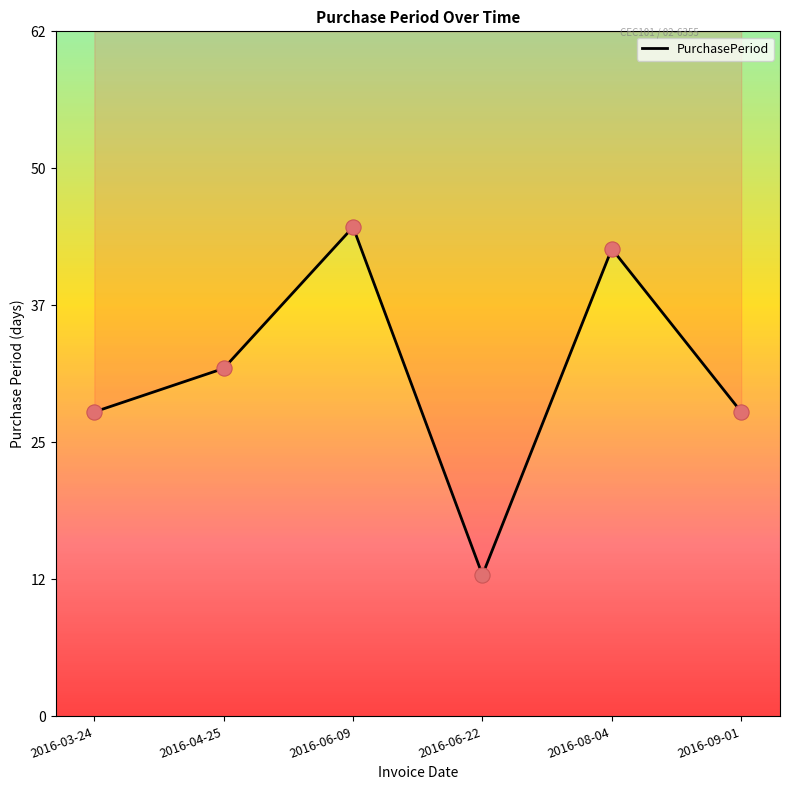

Approximately how many times larger is the value at 2016-09-01 compared to 2016-04-25?

0.9